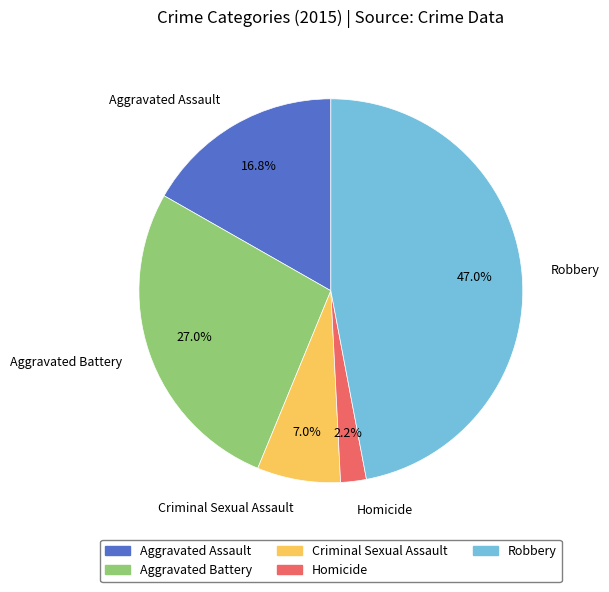

The Robbery slice represents 36% of the pie. True or false?

False